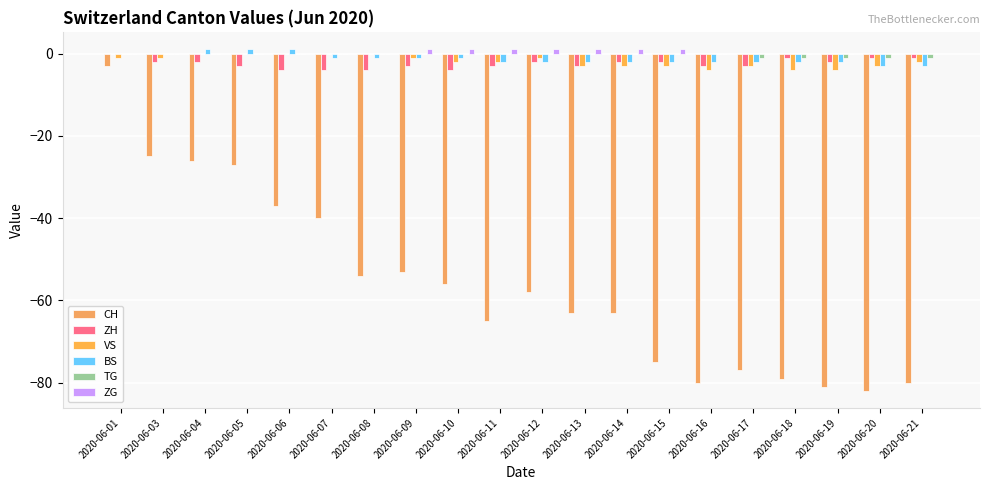

At which category is the sum across all series the highest?

2020-06-01